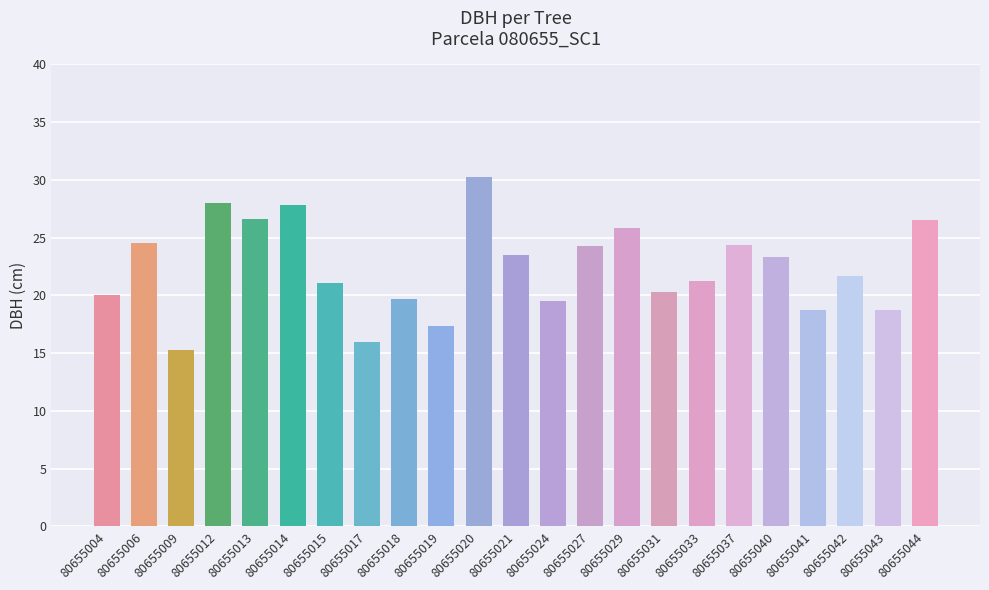

Does the chart contain any negative values?

No